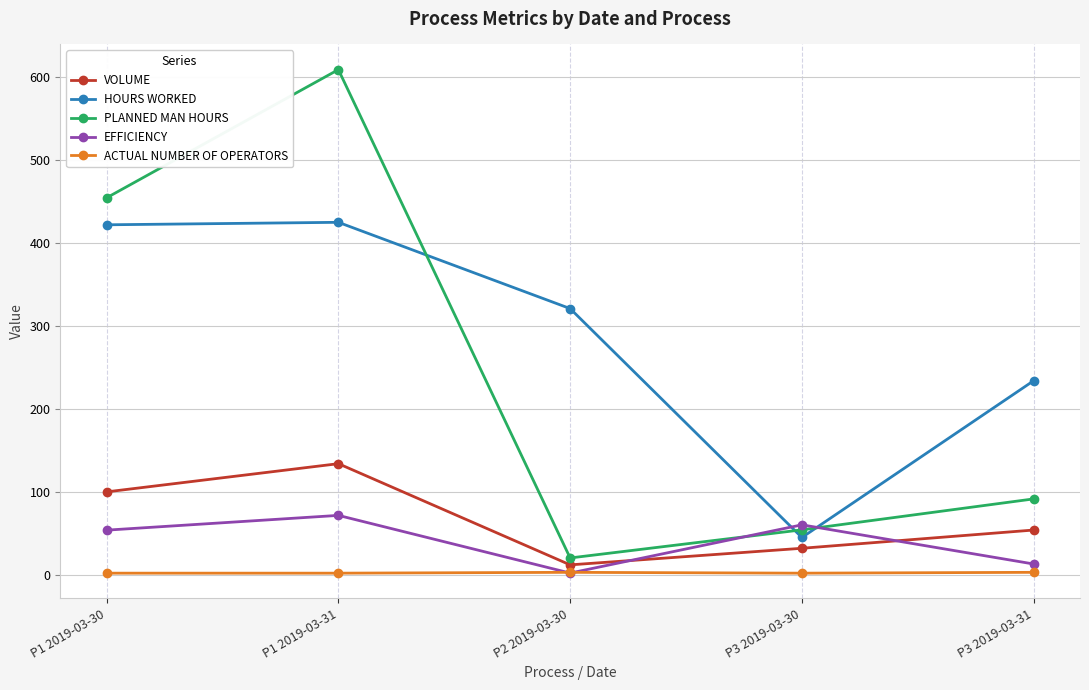

The ACTUAL NUMBER OF OPERATORS series shows 2.0 at P3 2019-03-30. True or false?

True